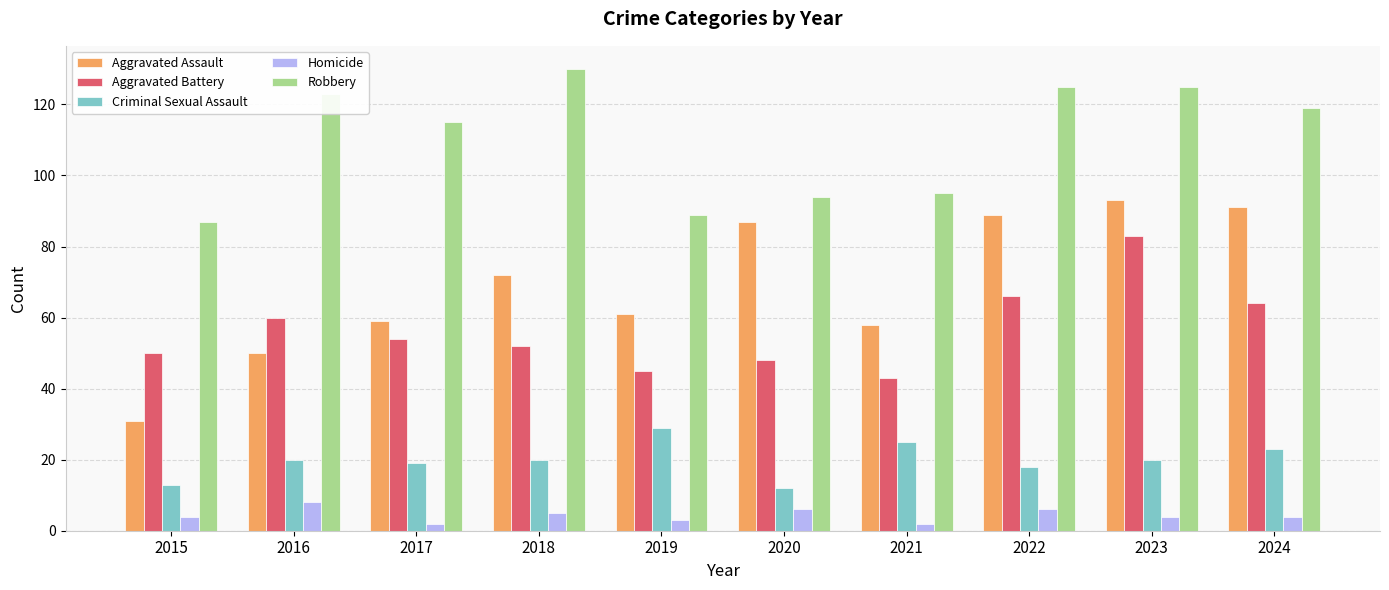

What are all the series names shown in the legend?

Aggravated Assault, Aggravated Battery, Criminal Sexual Assault, Homicide, Robbery